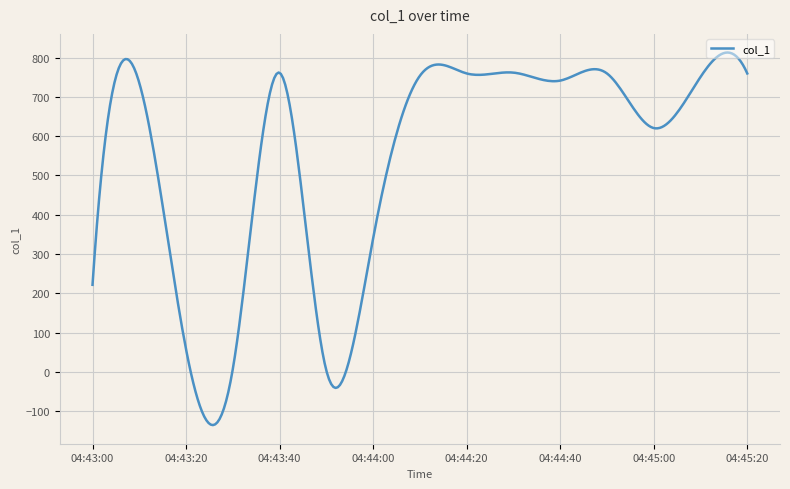

What is the difference between the maximum and minimum values?

947.4